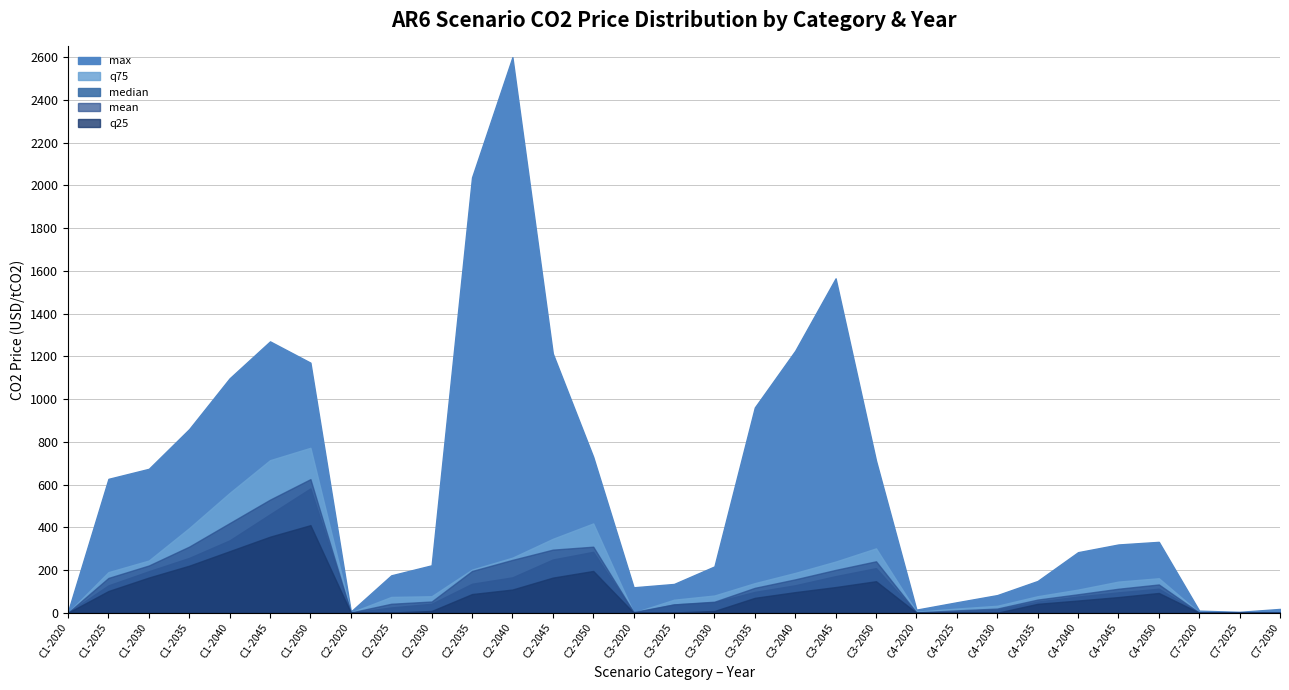

What is the change in value from C1-2045 to C2-2030?

-1048.0